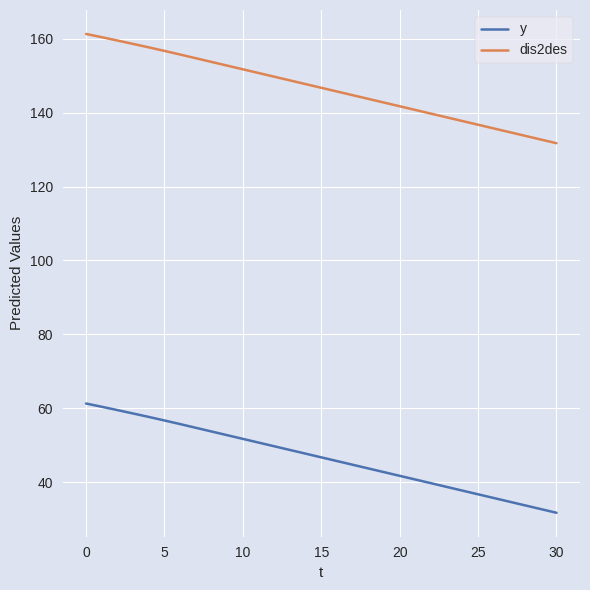

What is the minimum value shown in the chart?

31.7